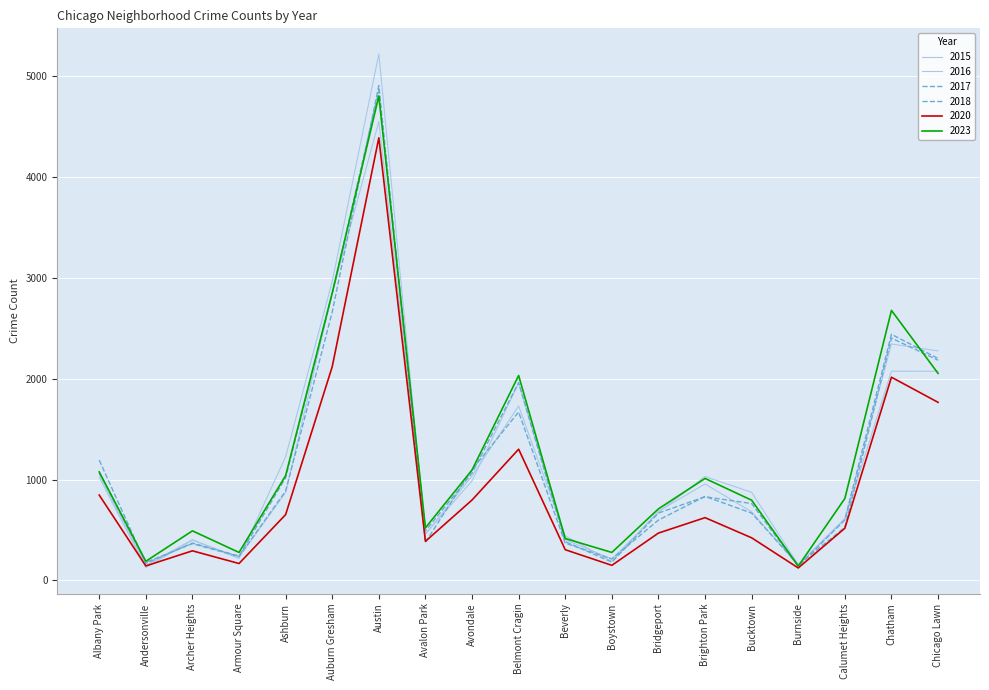

Is this an area chart (filled region under the line)?

No